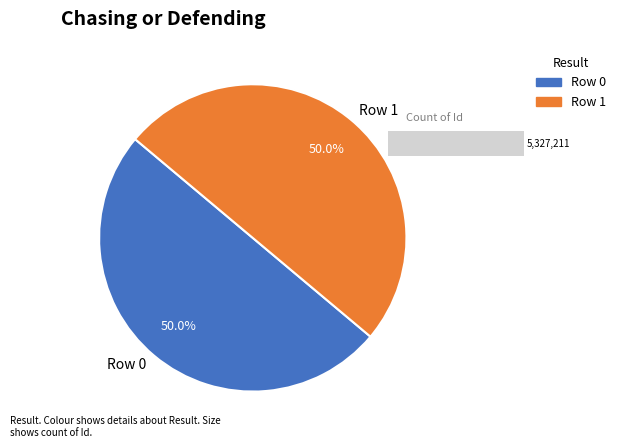

What is the smallest slice in the pie chart?

Row 1